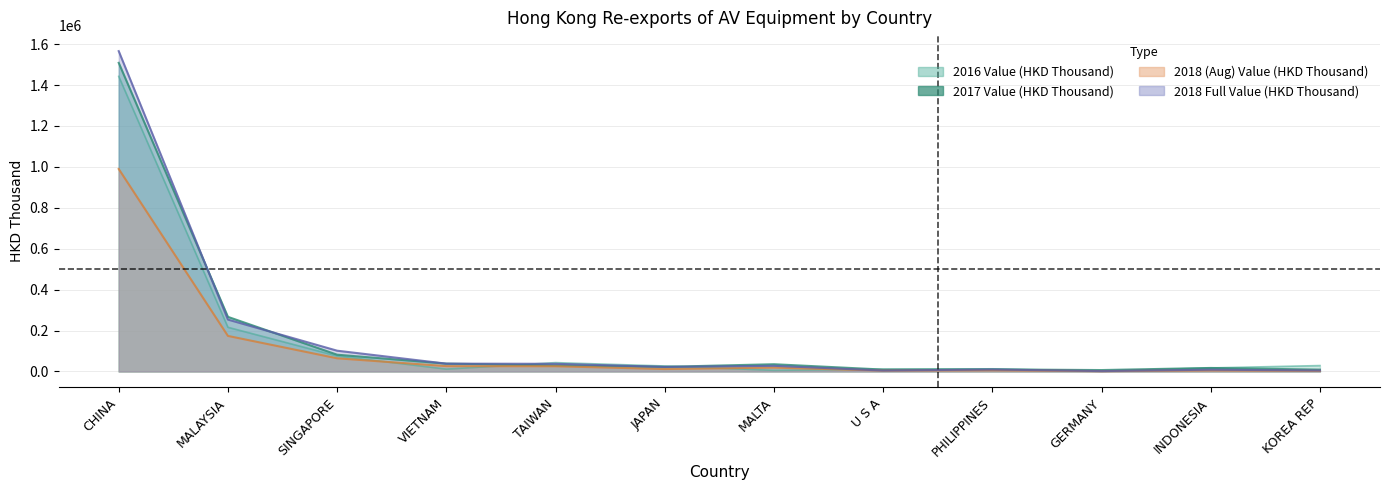

What is the difference between the second highest and second lowest values in the 2016 Value (HKD Thousand) series?

210596.9